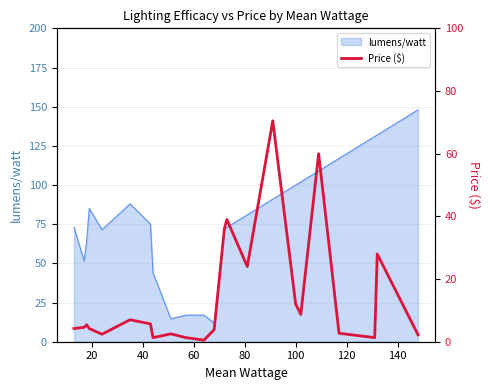

True or false: the data shows 0.3 at 10.

False